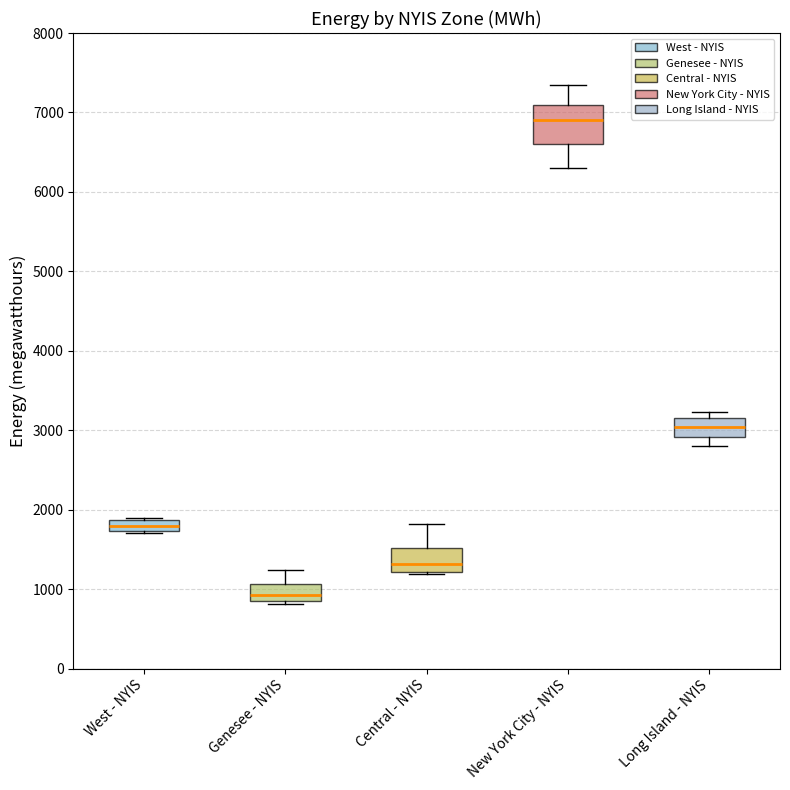

Comparing the boxes themselves (not the whiskers), which one is the tallest?

New York City - NYIS